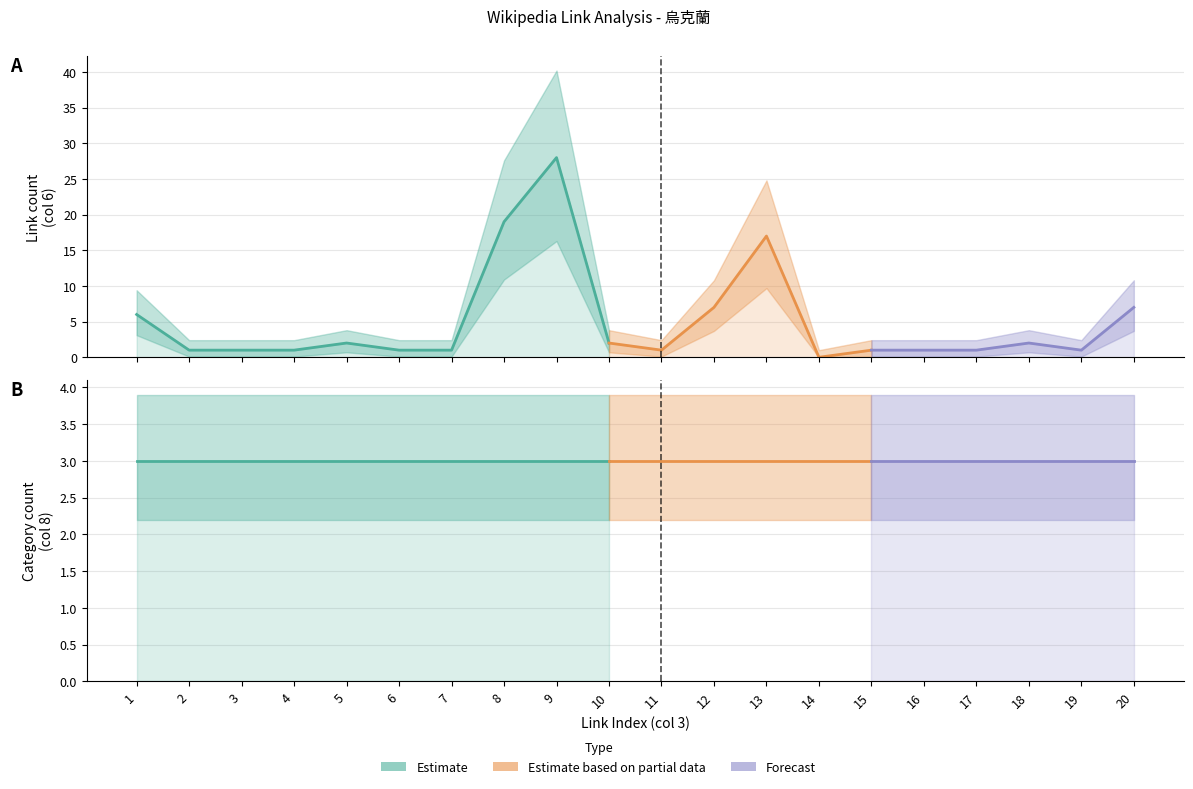

How many lines are shown in the chart?

3